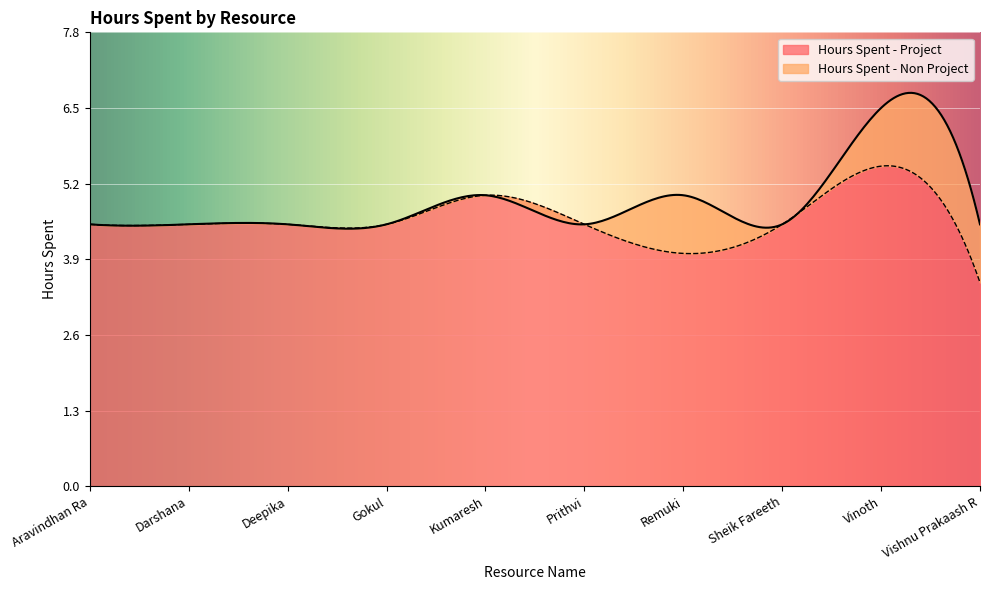

What value does the Hours Spent - Non Project series have at Remuki?

1.0